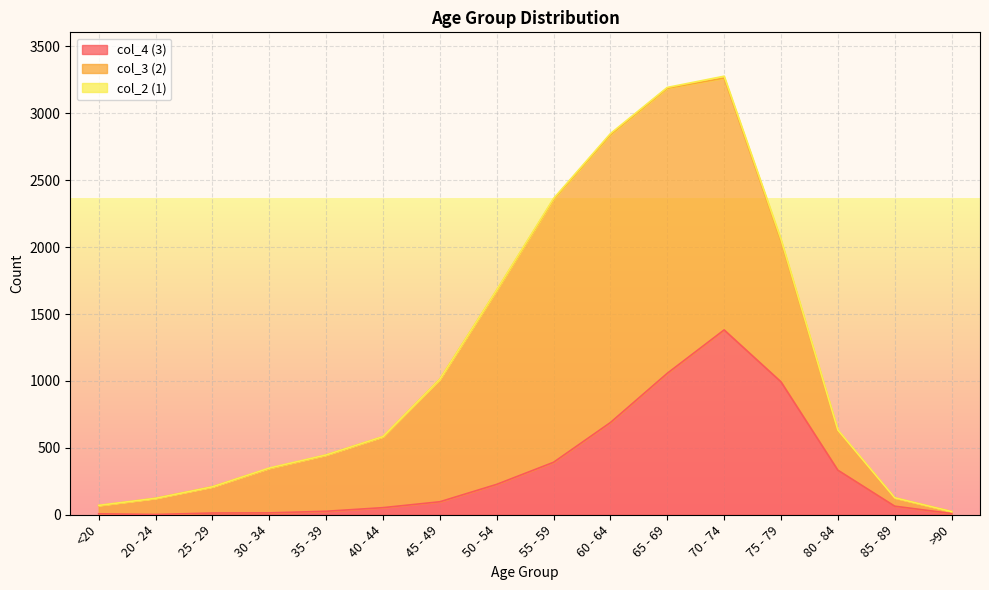

Is it true that col_3 (2) equals 1714 at 75 - 79?

False